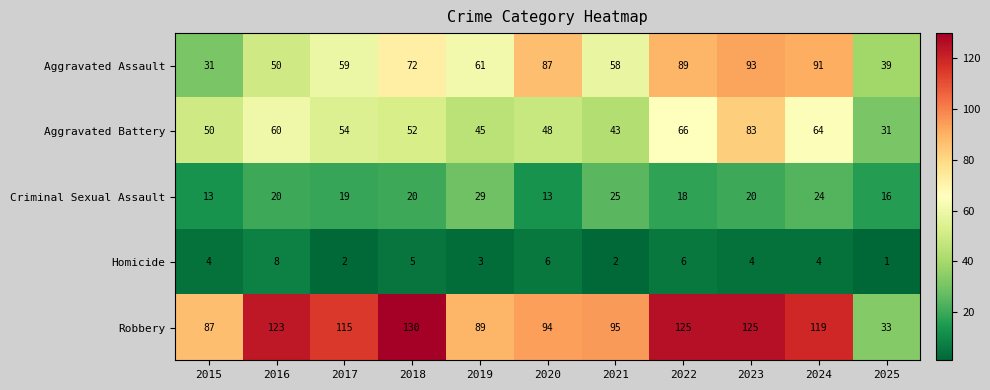

Which series has the largest range (max minus min)?

Robbery